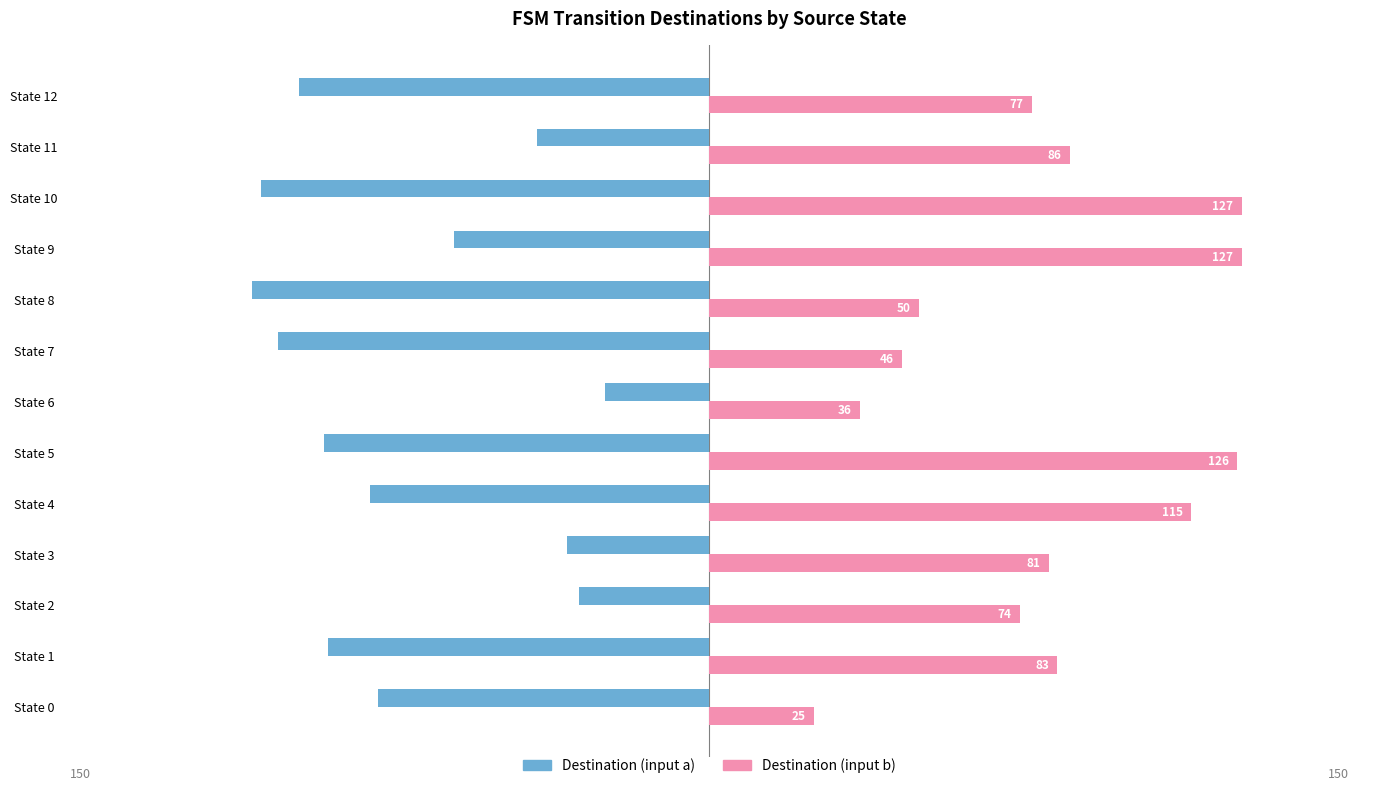

What is the difference between the maximum and minimum values in the Destination (input a) series?

84